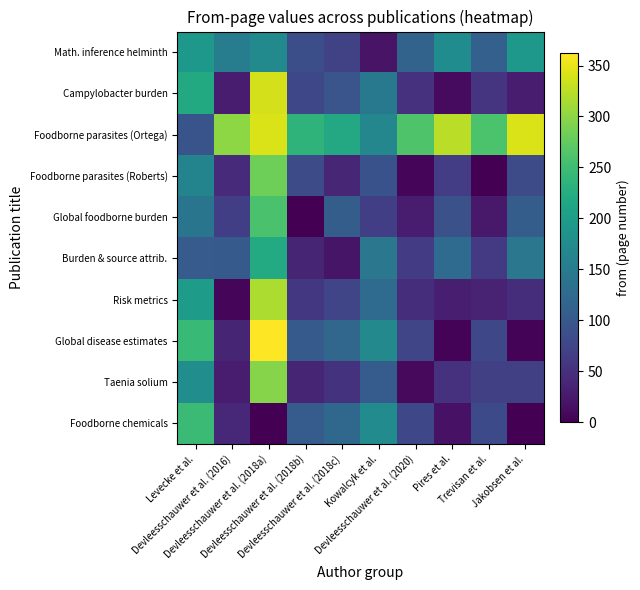

At which category is the sum across all series the highest?

Devleesschauwer et al. (2018a)